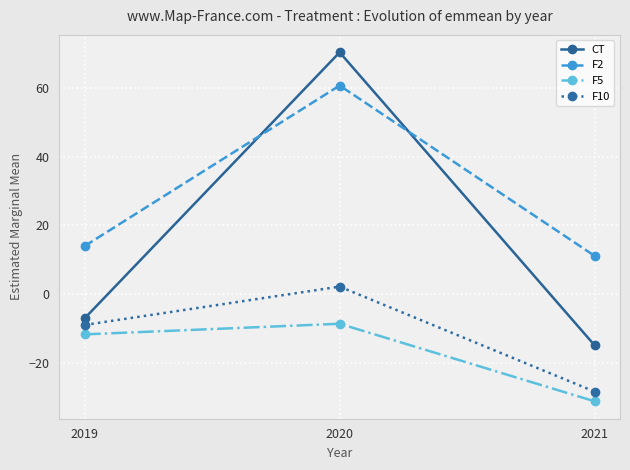

What is the sum of all F5 values?

-51.8